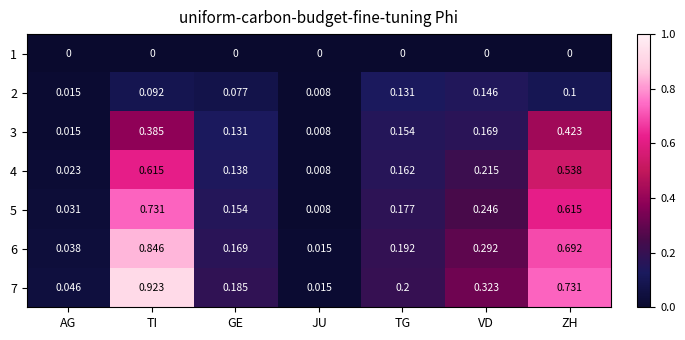

How many series are shown in this chart?

7